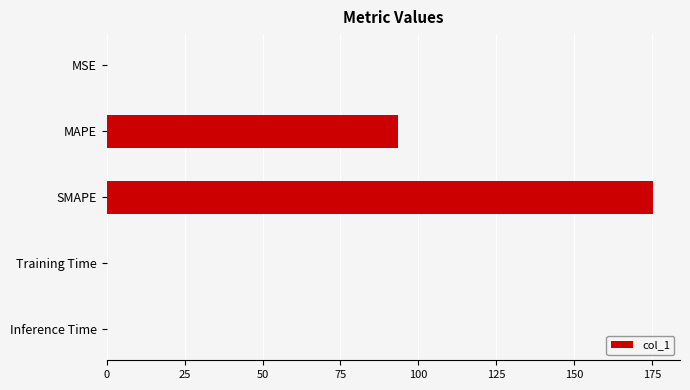

At which label is the value closest to 87?

MAPE